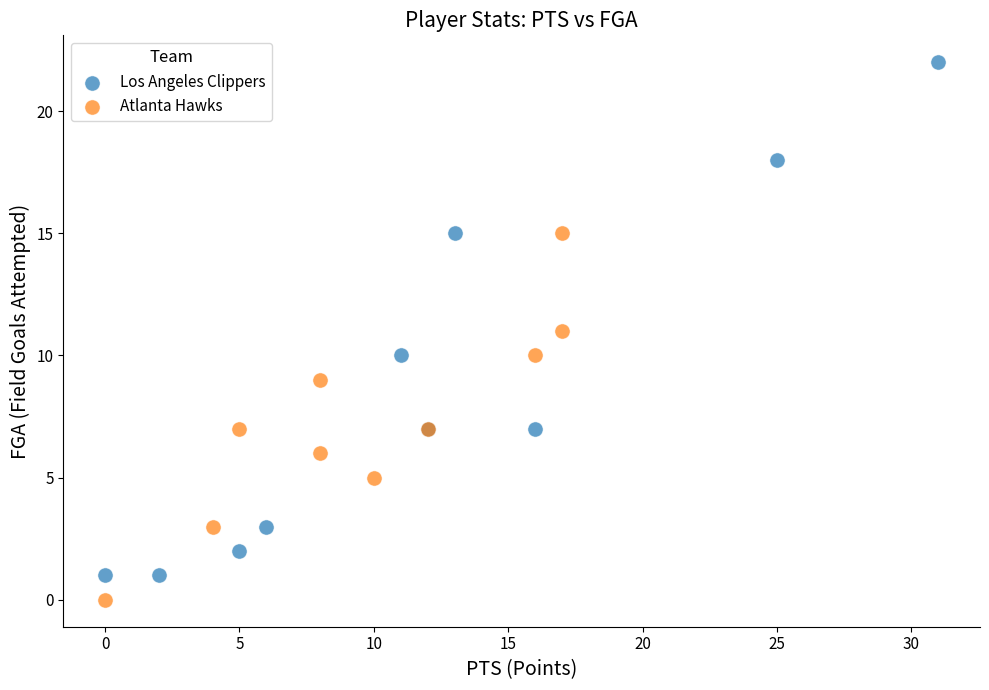

Which series contains the lowest Y value?

Atlanta Hawks